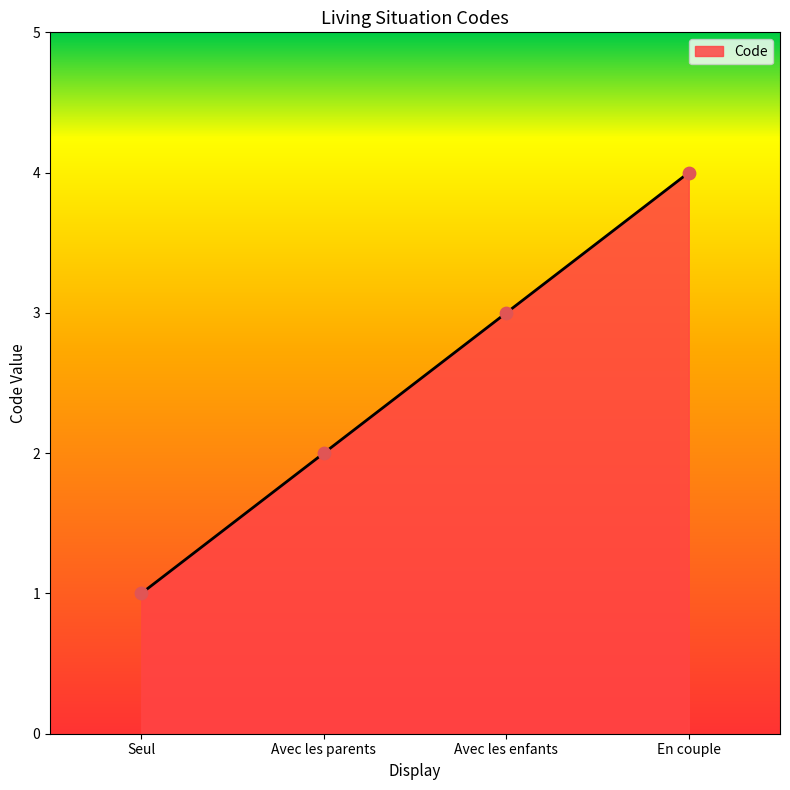

Between Seul and En couple, which is larger?

En couple